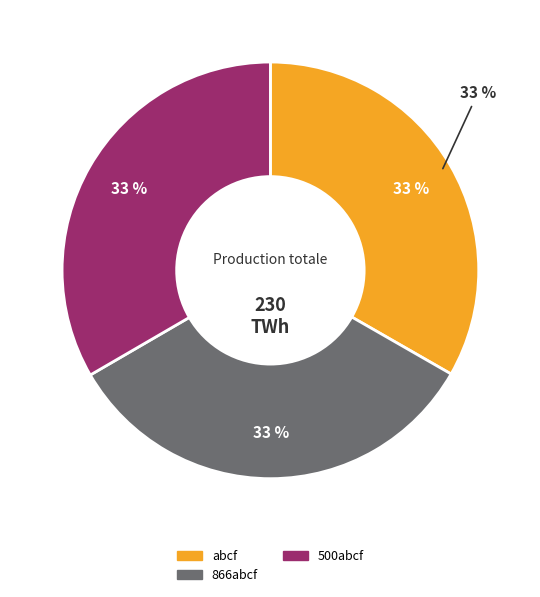

How many slices are in this pie chart?

3